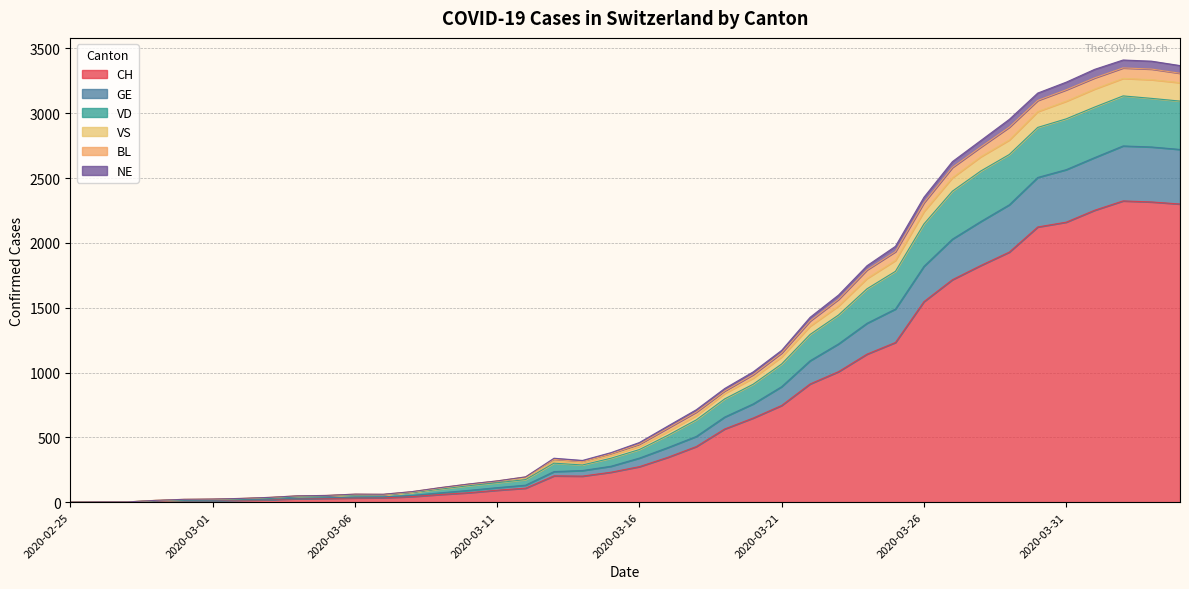

What are all the series names shown in the legend?

CH, GE, VD, VS, BL, NE